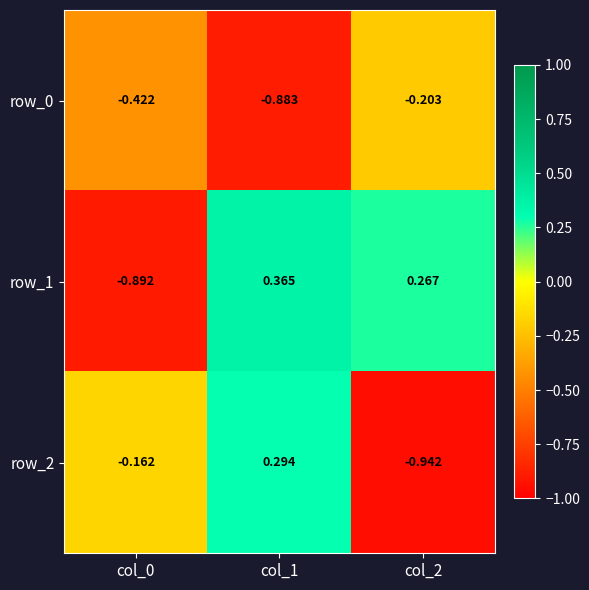

What is the average value of the row_2 series?

-0.3